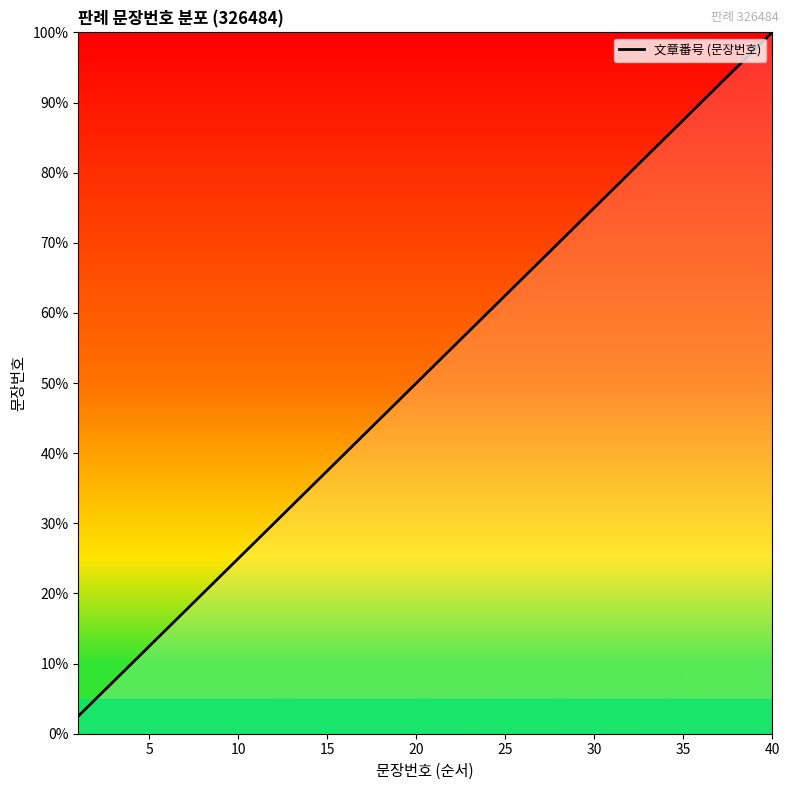

What is the minimum value shown in the chart?

2.5